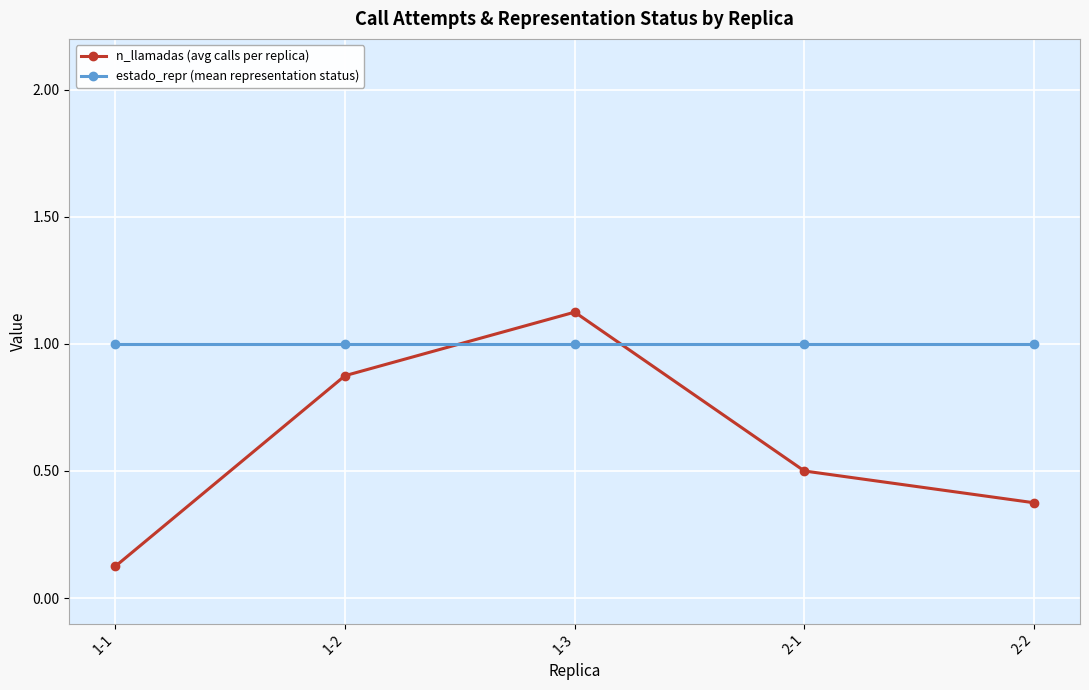

What is the highest value of the estado_repr (mean representation status) series?

1.0